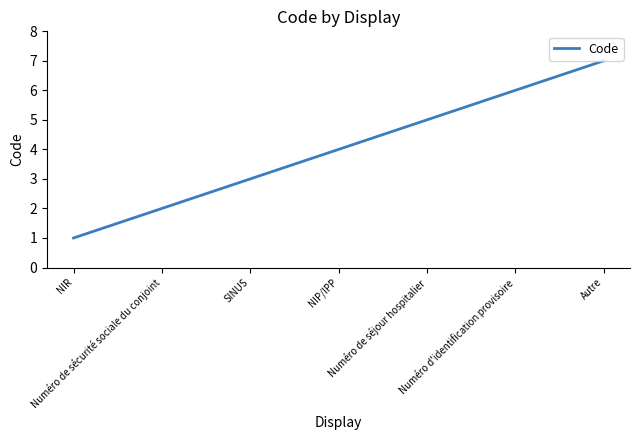

True or false: there are more than 2 points higher than both neighbors.

False